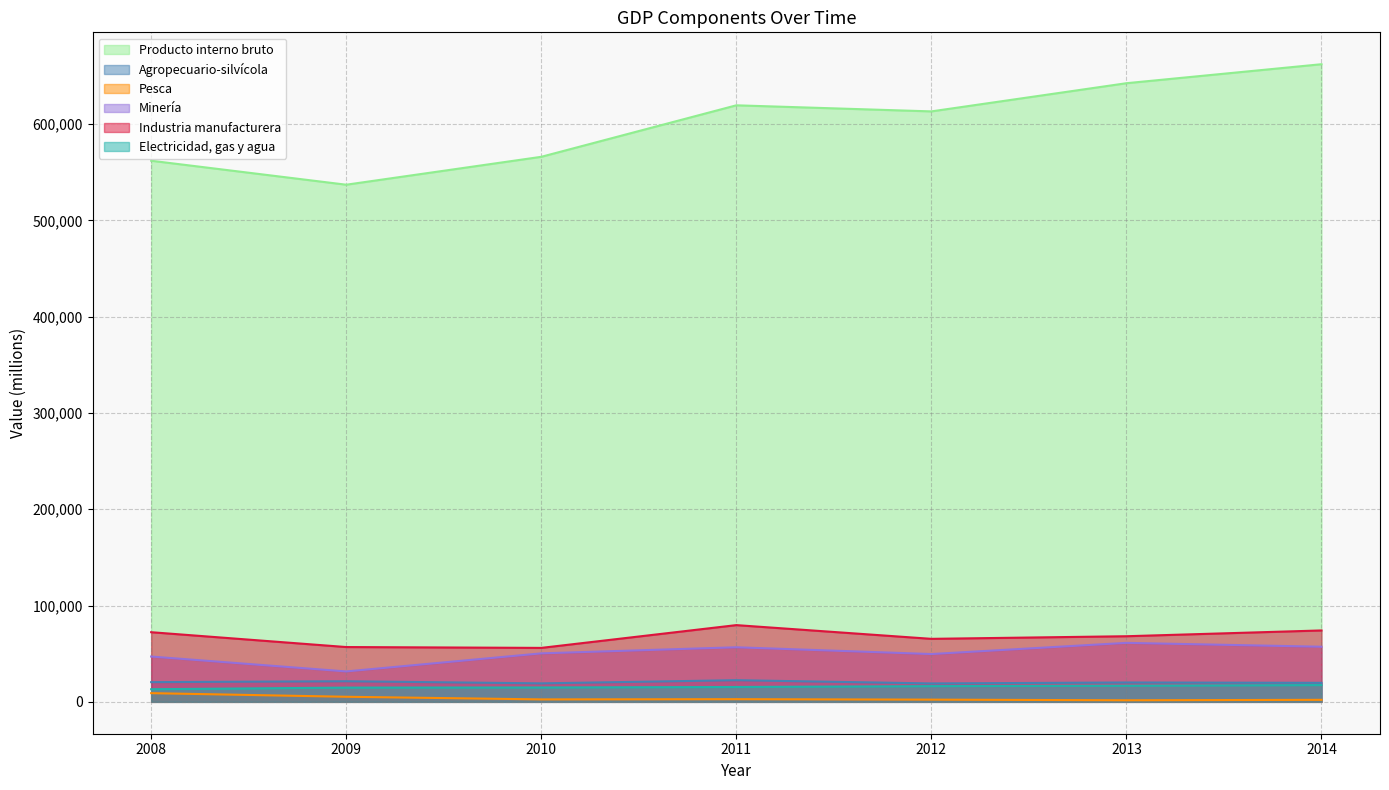

True or false: Minería has more than 0 interior local peaks.

True